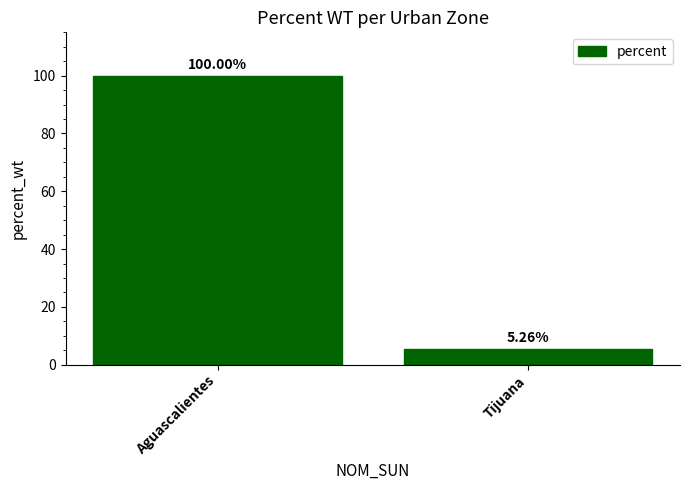

What is the ratio of the value at Aguascalientes to the value at Tijuana?

19.0